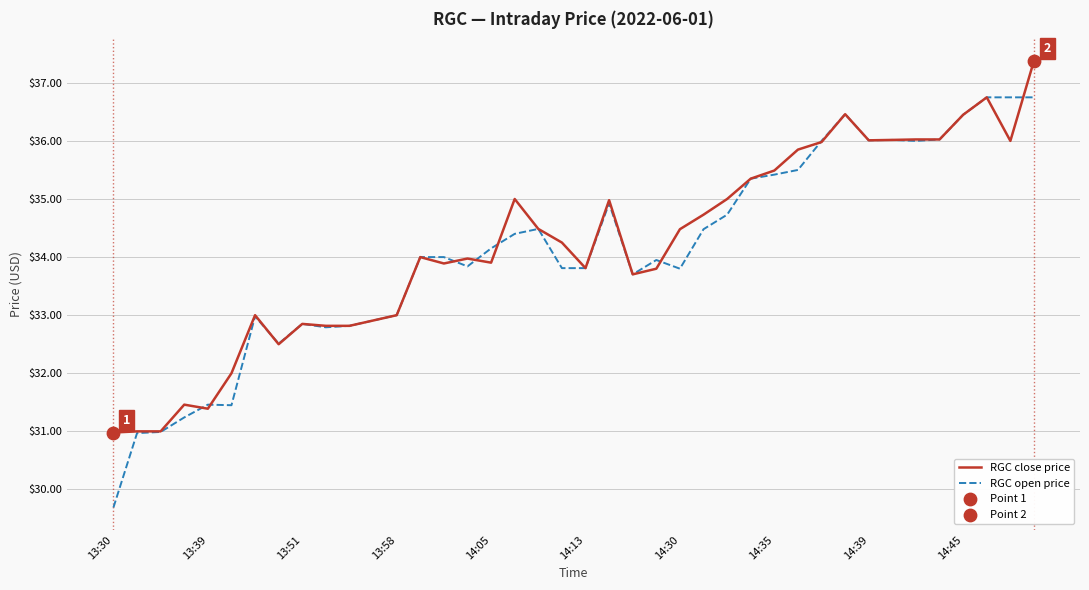

Which series has the widest spread of values?

RGC open price